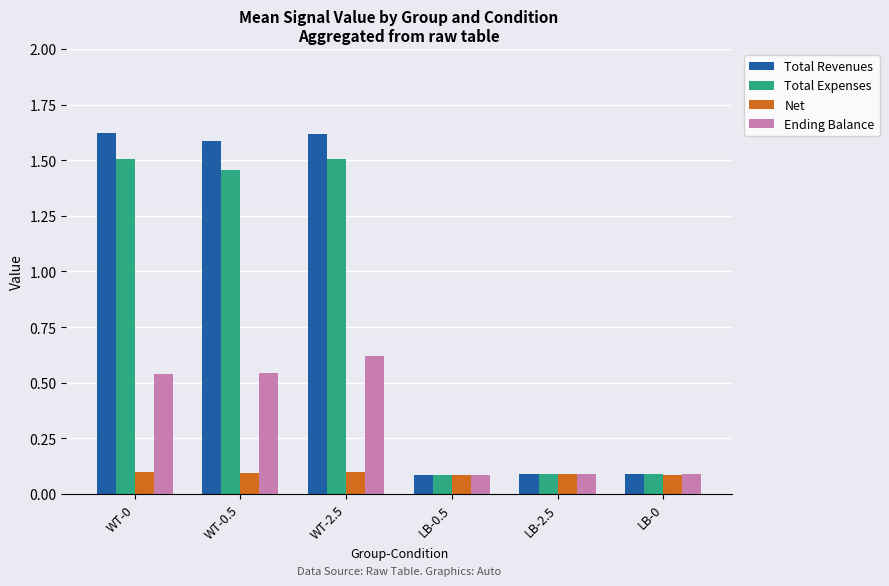

What is the sum of all Total Revenues values?

5.1